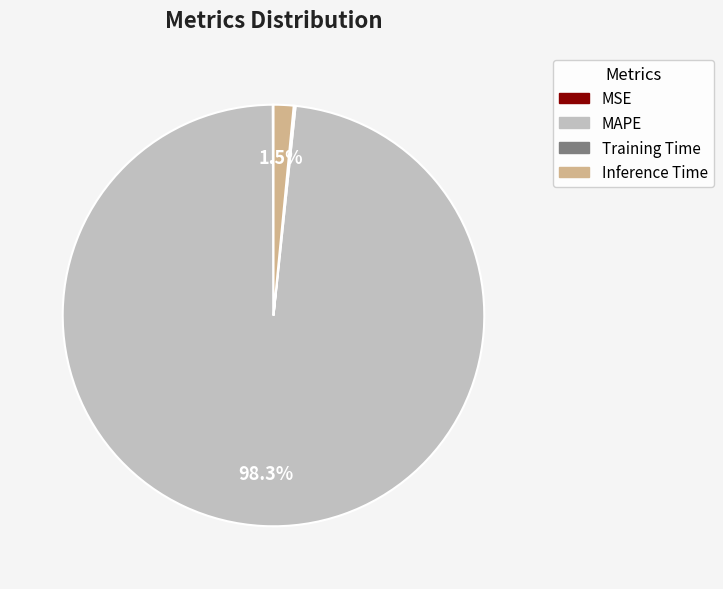

What percentage is NOT represented by MAPE?

1.7%